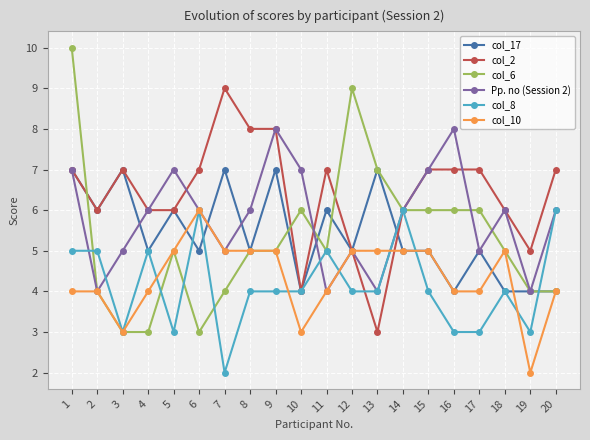

What is the sum of all col_10 values?

87